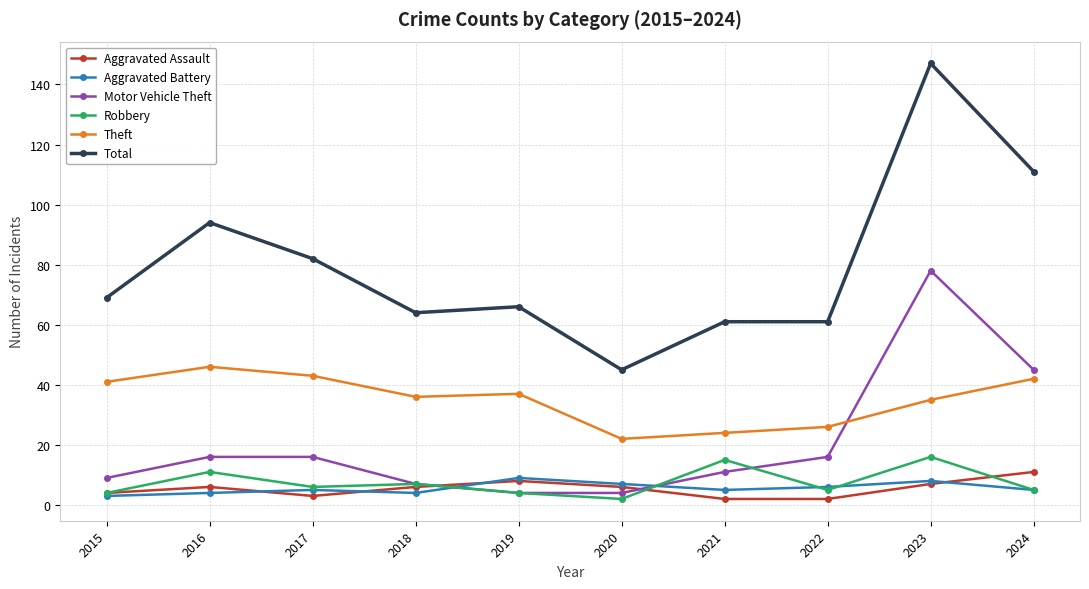

Reading right to left, list all the values displayed in this chart.

Aggravated Assault: 2024=11	2023=7	2022=2	2021=2	2020=6	2019=8	2018=6	2017=3	2016=6	2015=4
Aggravated Battery: 2024=5	2023=8	2022=6	2021=5	2020=7	2019=9	2018=4	2017=5	2016=4	2015=3
Motor Vehicle Theft: 2024=45	2023=78	2022=16	2021=11	2020=4	2019=4	2018=7	2017=16	2016=16	2015=9
Robbery: 2024=5	2023=16	2022=5	2021=15	2020=2	2019=4	2018=7	2017=6	2016=11	2015=4
Theft: 2024=42	2023=35	2022=26	2021=24	2020=22	2019=37	2018=36	2017=43	2016=46	2015=41
Total: 2024=111	2023=147	2022=61	2021=61	2020=45	2019=66	2018=64	2017=82	2016=94	2015=69